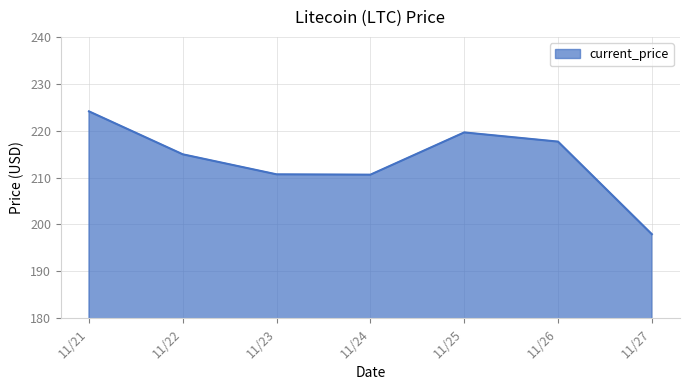

What is the difference between the second highest and second lowest values?

9.0